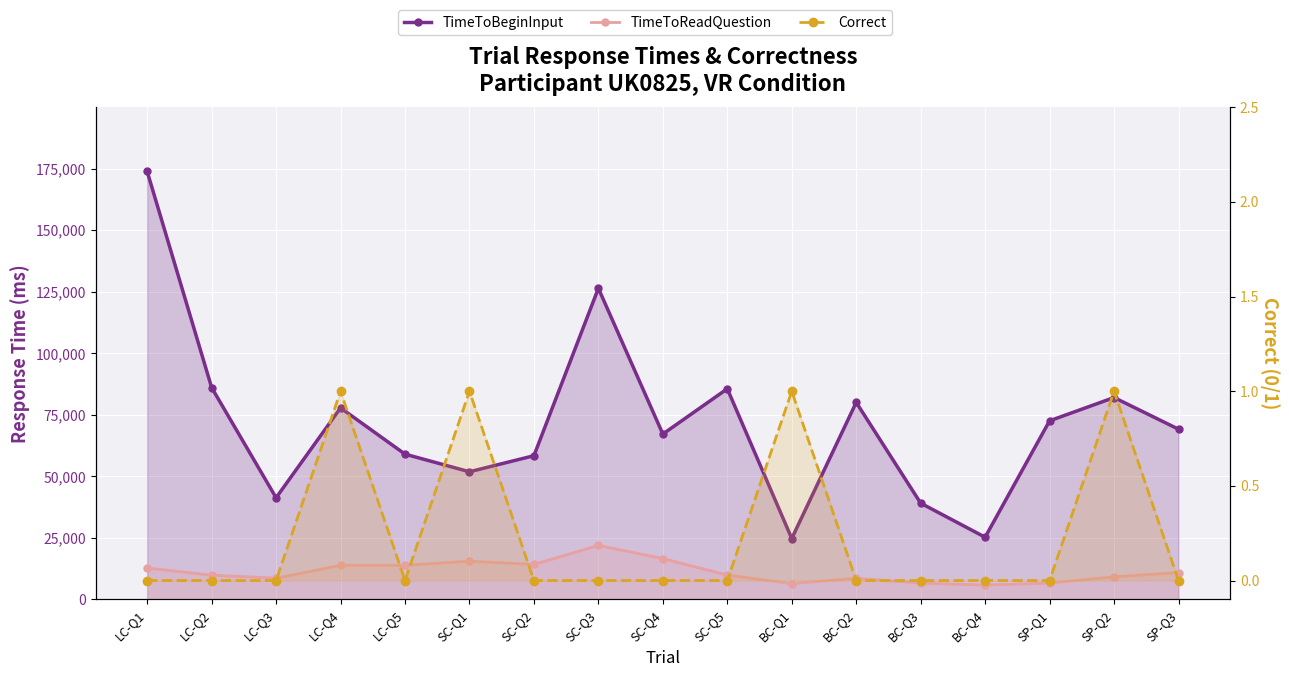

What is the average value of the TimeToReadQuestion series?

11266.7